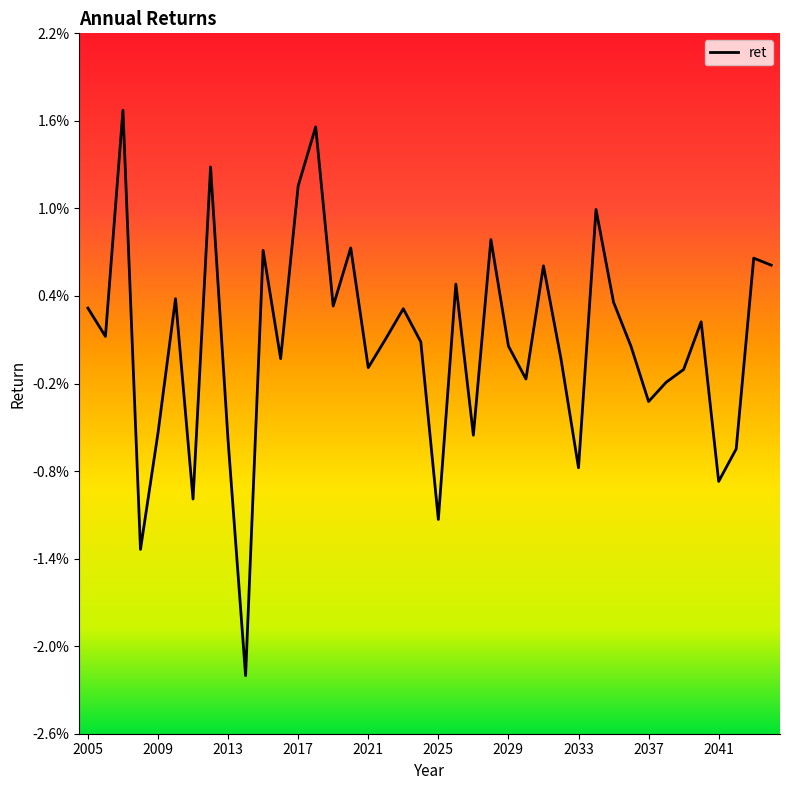

Does the chart display data point markers on the line(s)?

No